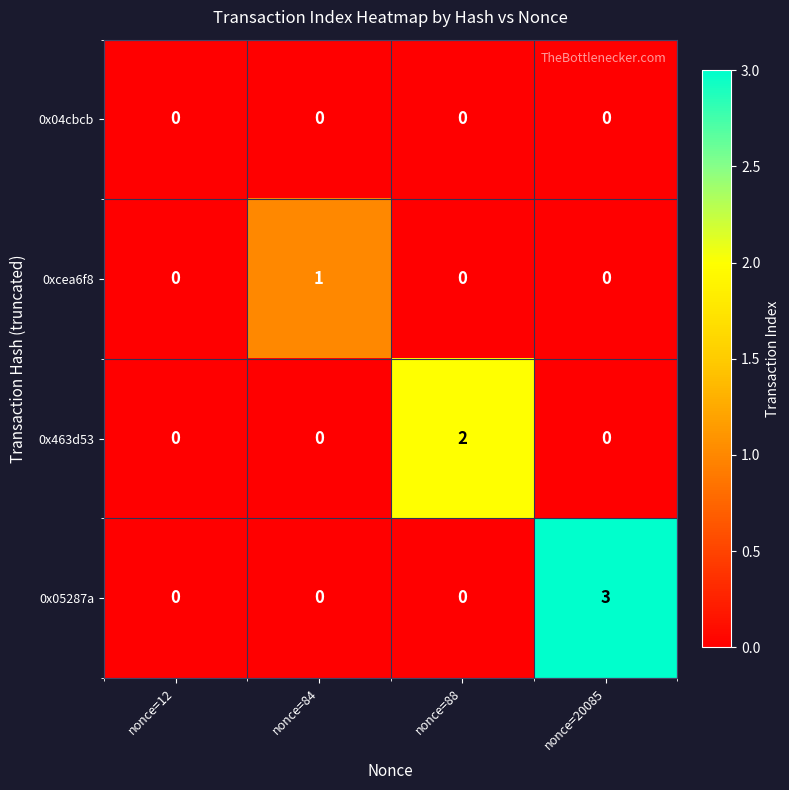

Which series has the largest total across all categories?

0x05287a